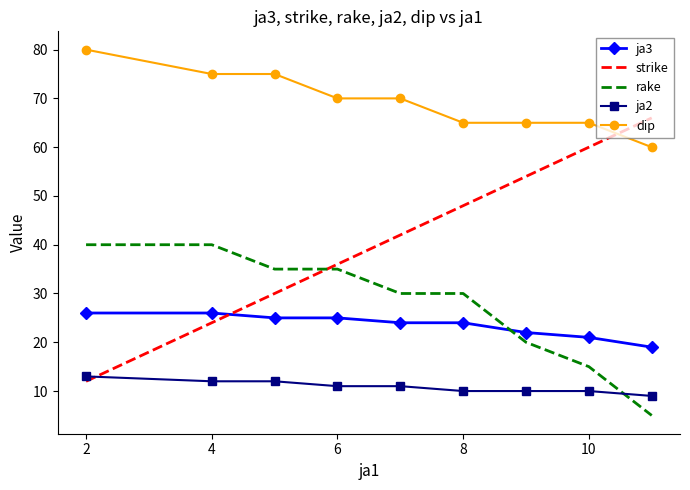

Which series has the largest range (max minus min)?

strike